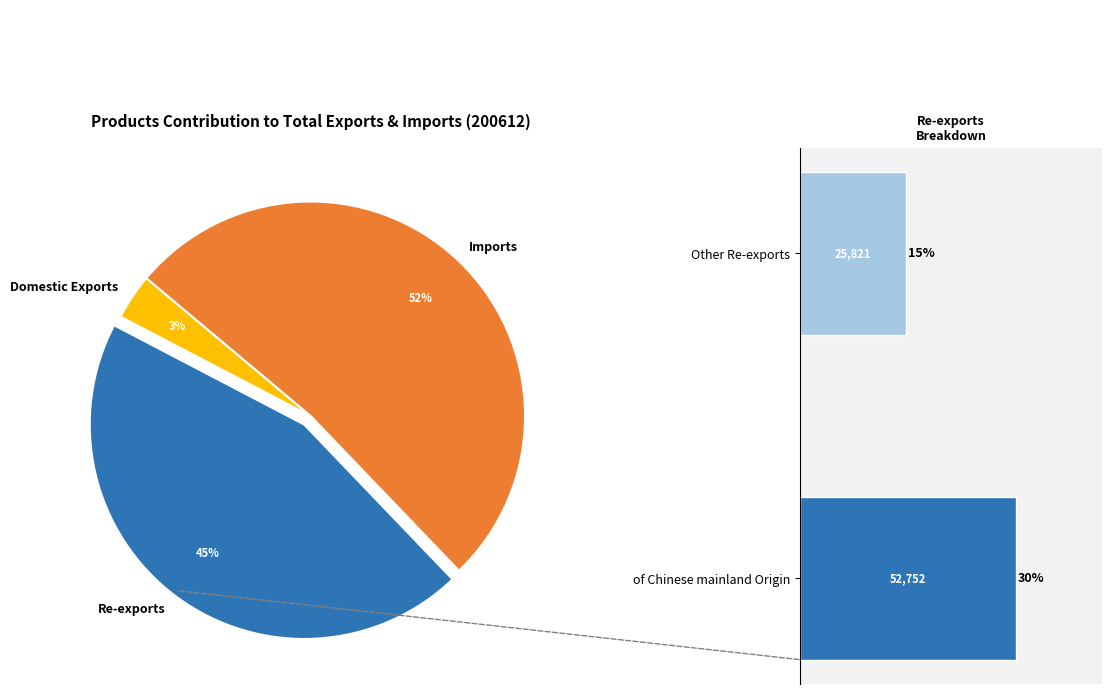

True or false: Imports accounts for 52% of the total.

True